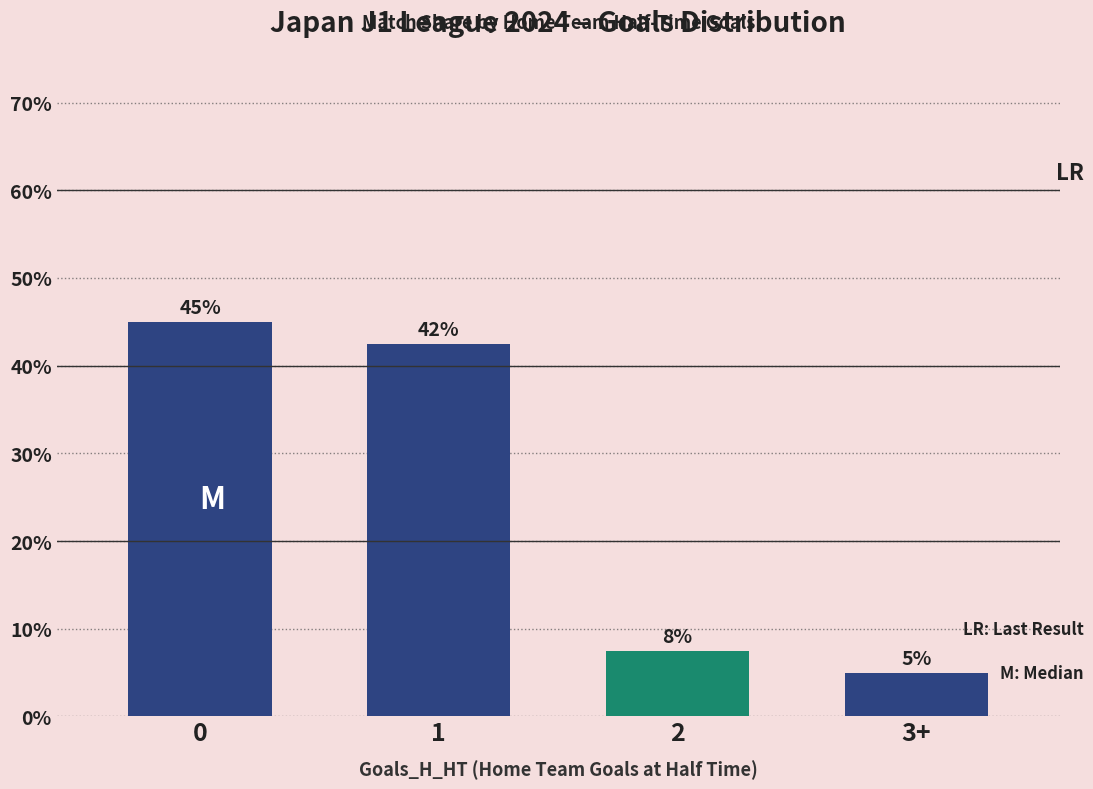

What value does the data have at 0?

45.0